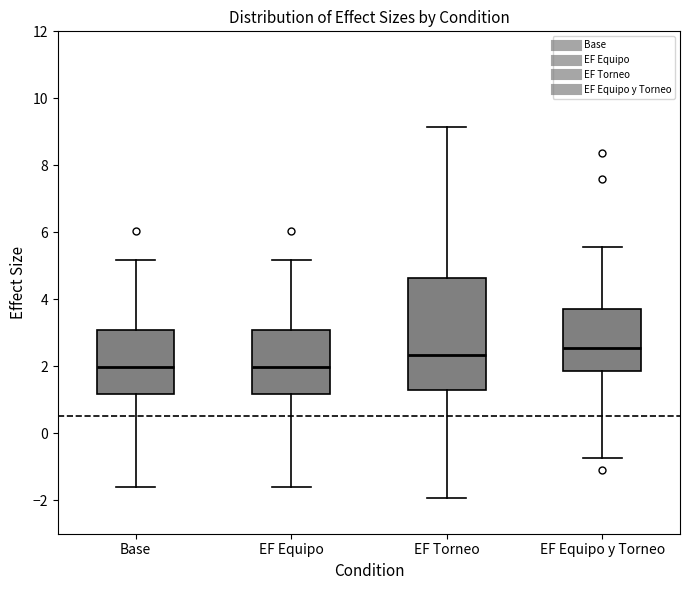

Reading left to right, read every box against the y-axis: the position of its median line, the range the box covers, and the ends of its whiskers. The values are not printed on the chart, so give them approximately, as read against the axis.

Base: median 2.0, box 1.2 to 3.0, whiskers -1.6 to 5.2
EF Equipo: median 2.0, box 1.2 to 3.0, whiskers -1.6 to 5.2
EF Torneo: median 2.4, box 1.4 to 4.6, whiskers -2.0 to 9.2
EF Equipo y Torneo: median 2.6, box 1.8 to 3.8, whiskers -0.8 to 5.6